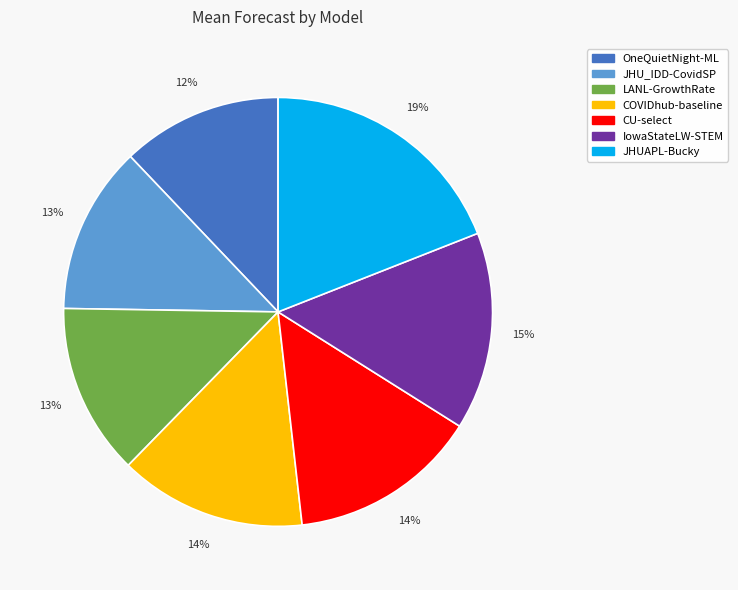

Which has a higher value, JHUAPL-Bucky or IowaStateLW-STEM?

JHUAPL-Bucky